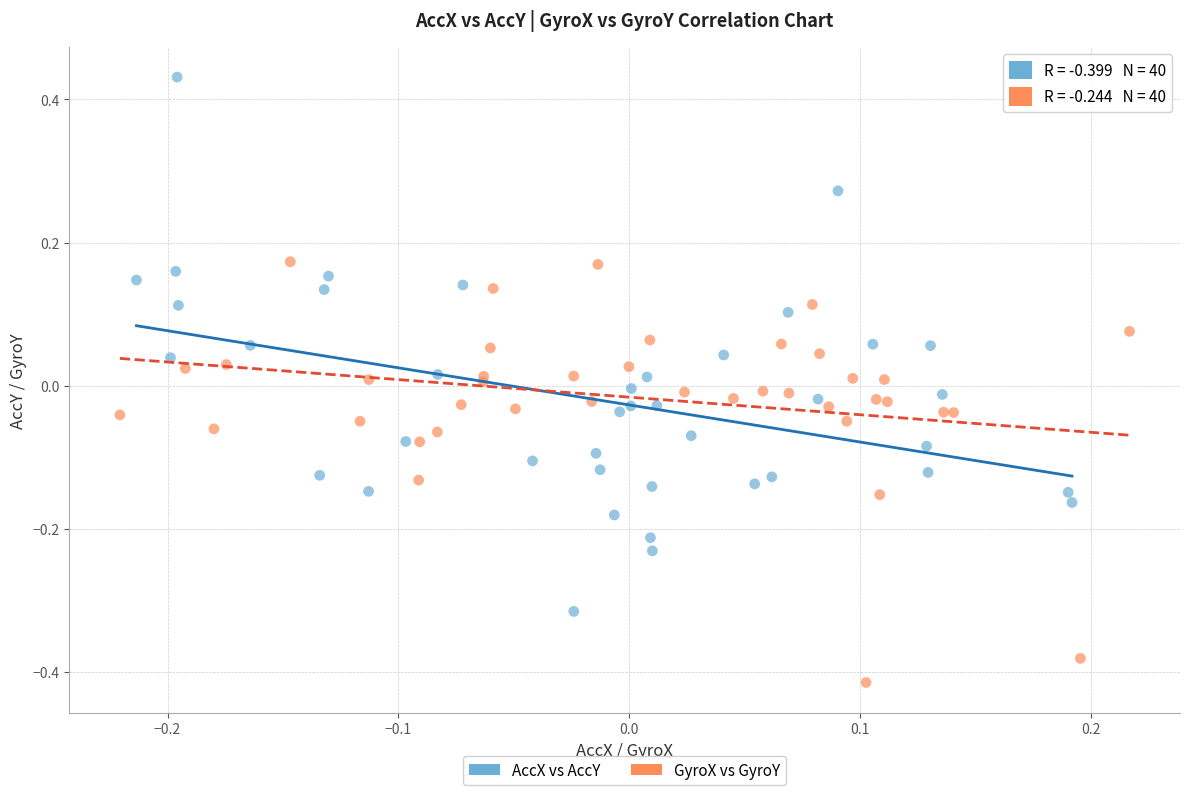

Which series contains the lowest Y value?

GyroX vs GyroY